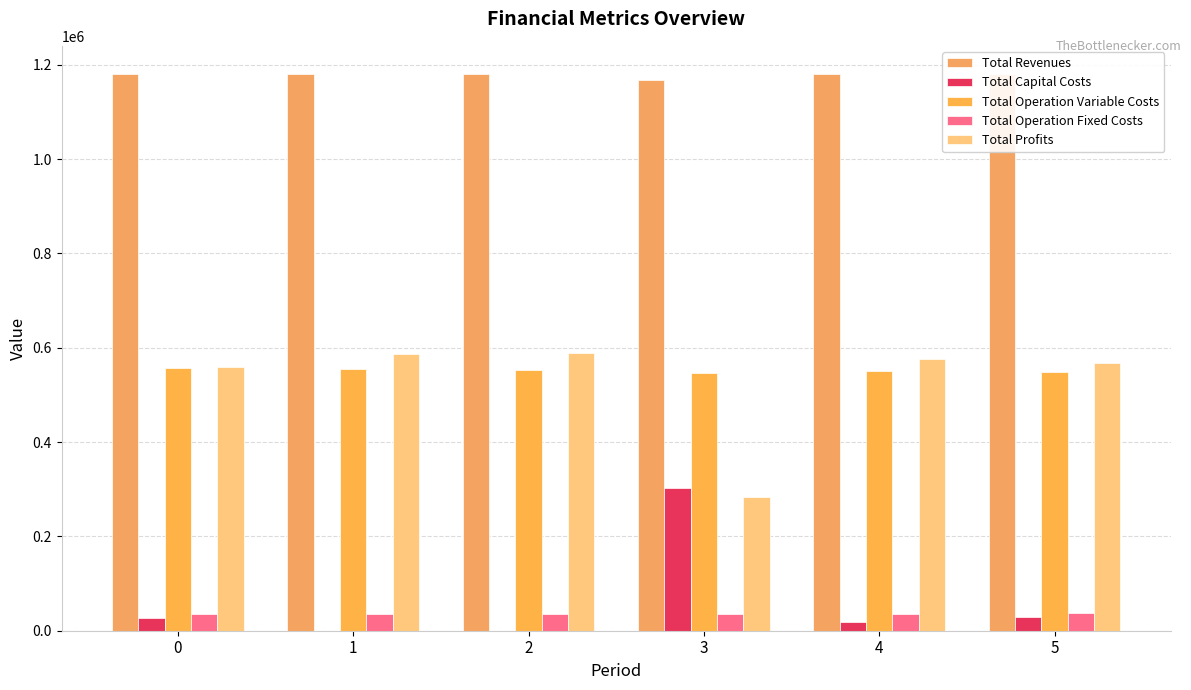

Rank the categories by Total Operation Variable Costs value from highest to lowest.

0, 1, 2, 4, 5, 3